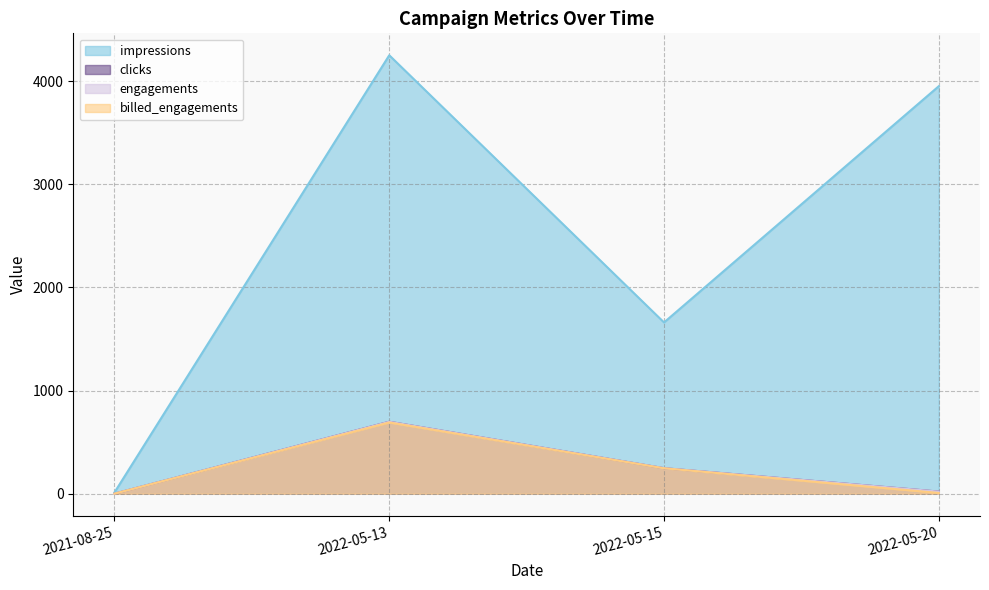

At how many categories does at least one series exceed 4227?

1